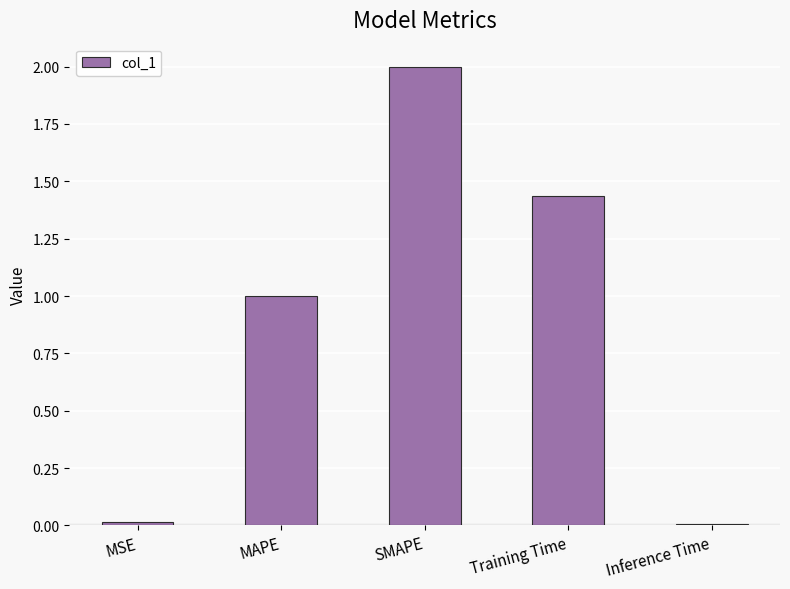

What is the greatest value displayed?

2.0